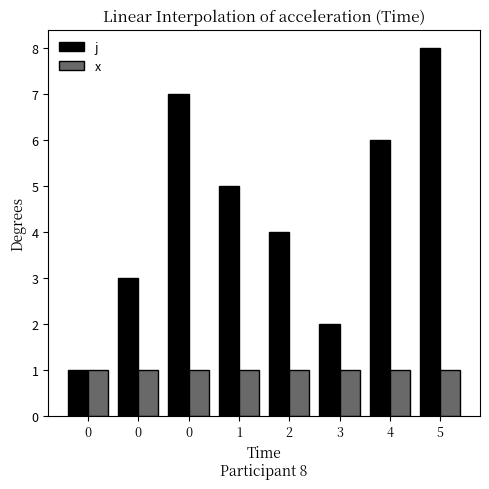

True or false: j has a value of 3 at 5.

False